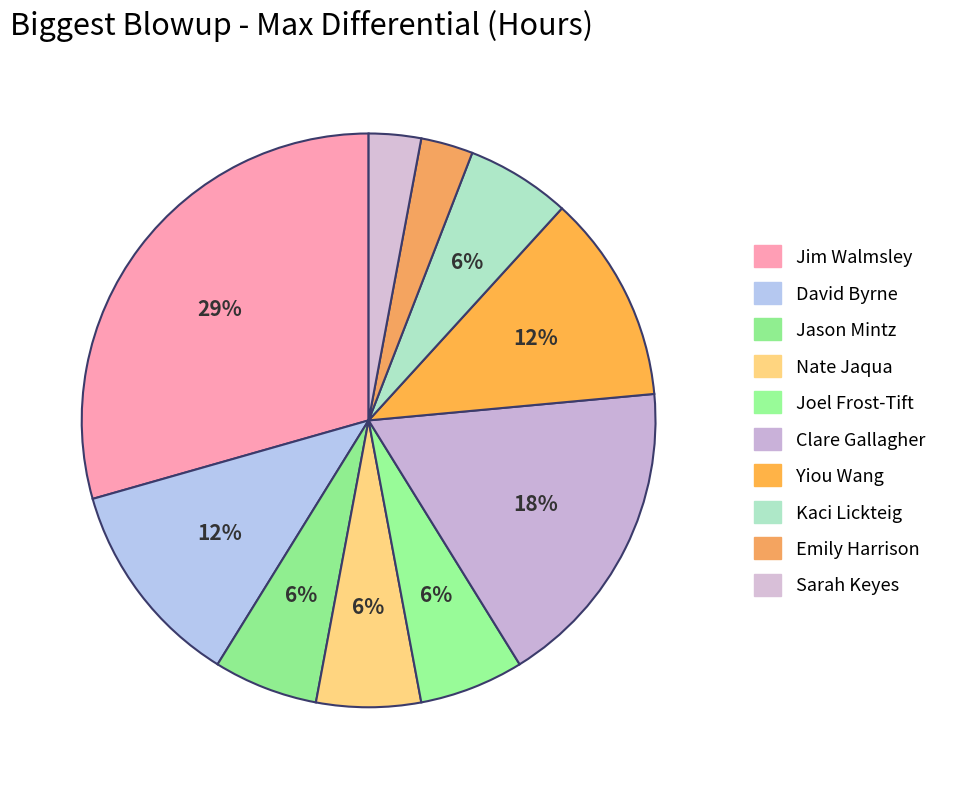

Is there a majority slice in this chart?

No